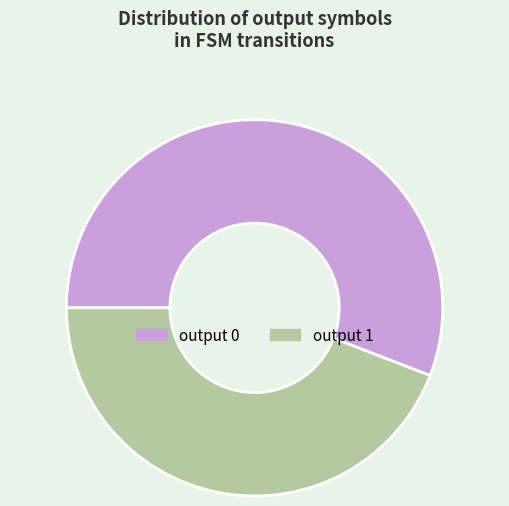

Which slice represents more than half of the pie?

output 0